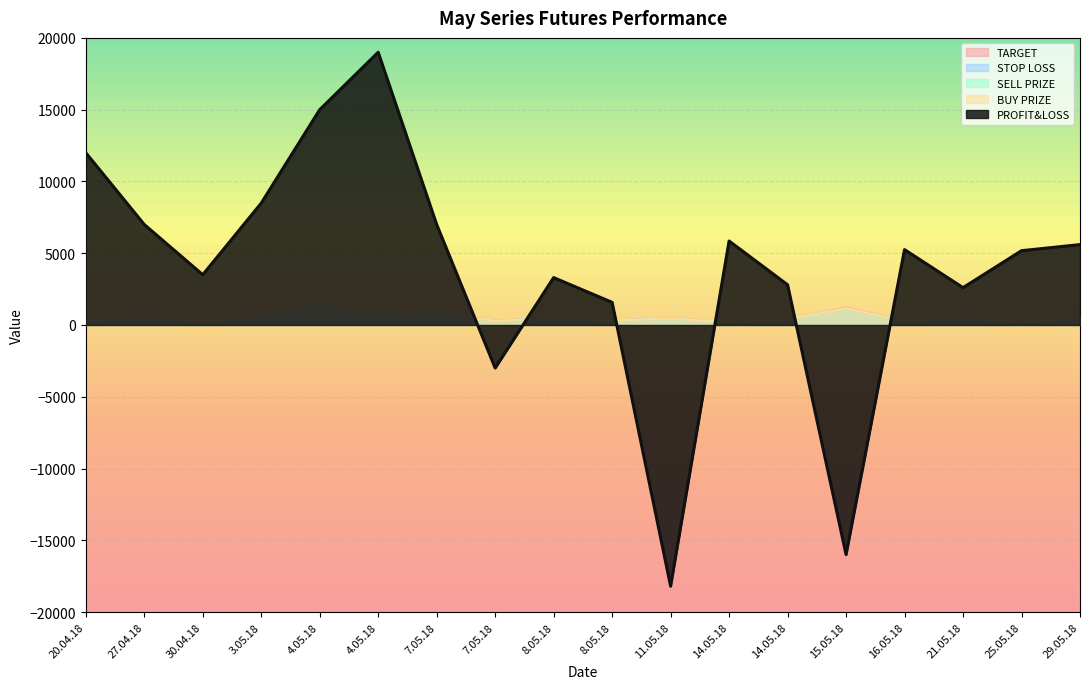

What are all the series names shown in the legend?

TARGET, STOP LOSS, SELL PRIZE, BUY PRIZE, PROFIT&LOSS